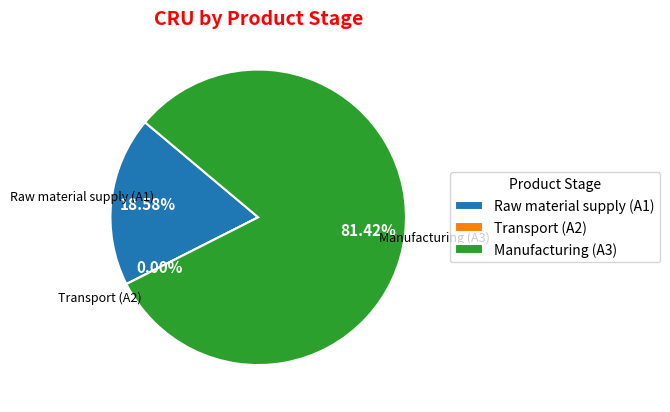

To the nearest percent, what percentage of the pie is Manufacturing (A3)?

81%